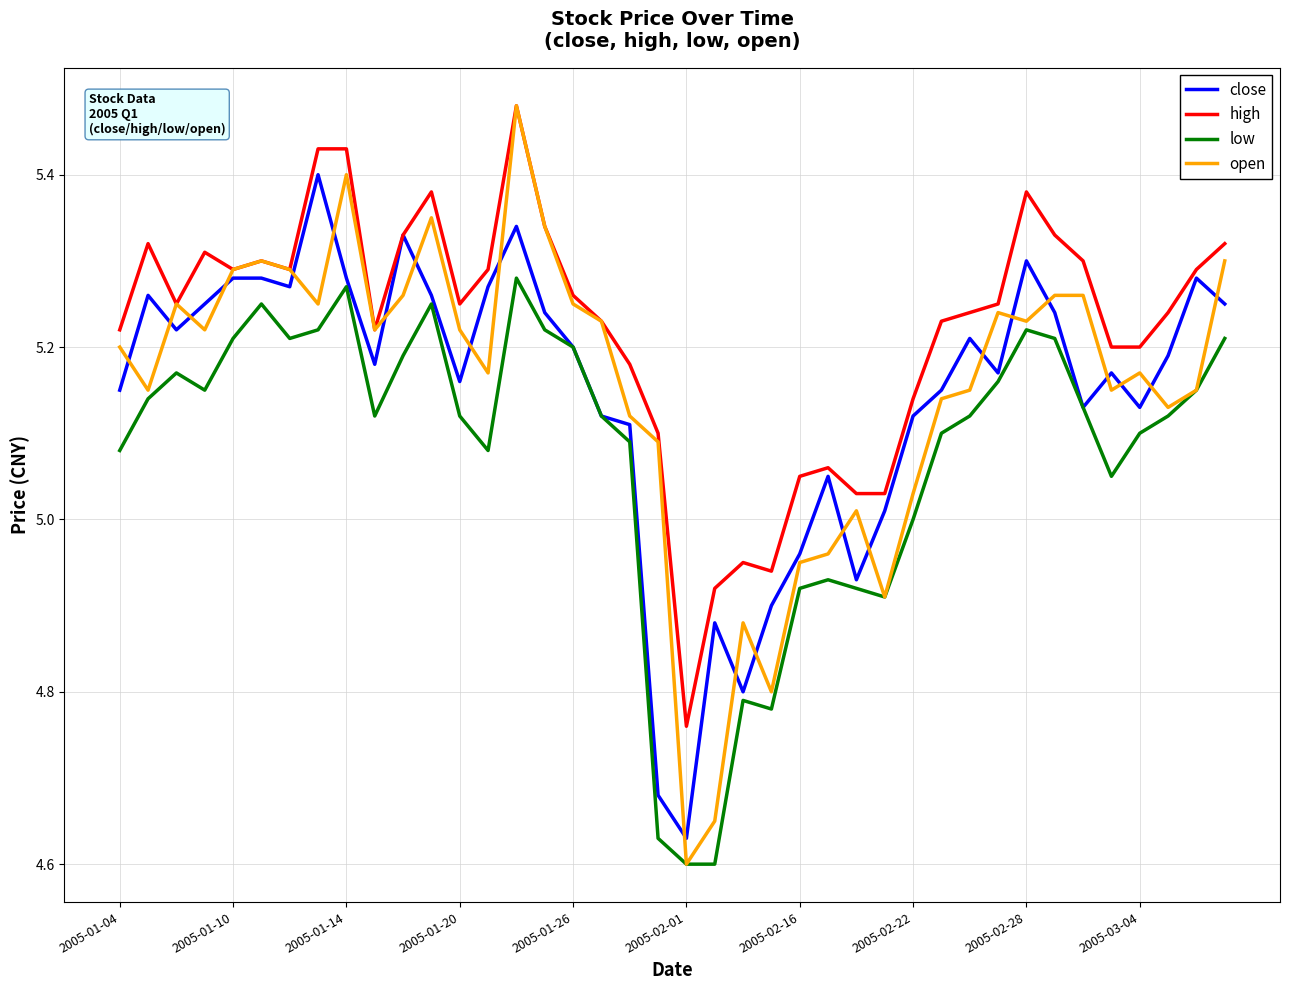

True or false: high and low intersect in this chart.

False